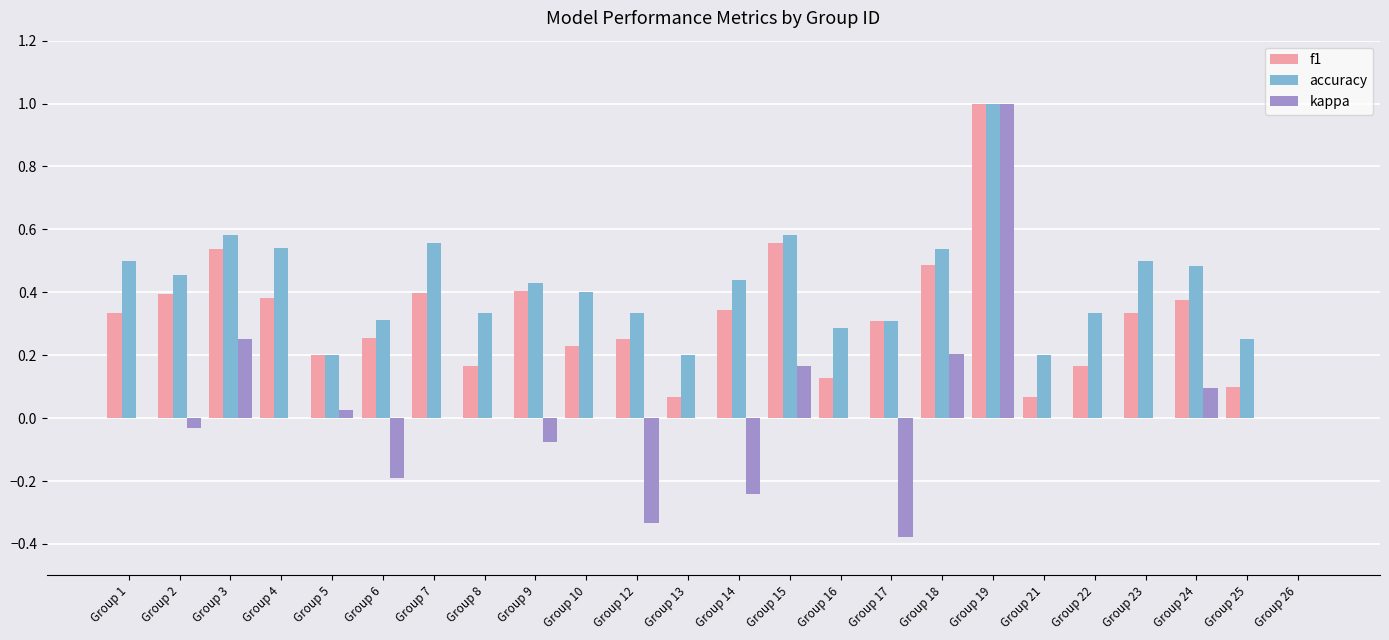

What is the total value across all series at Group 7?

1.0